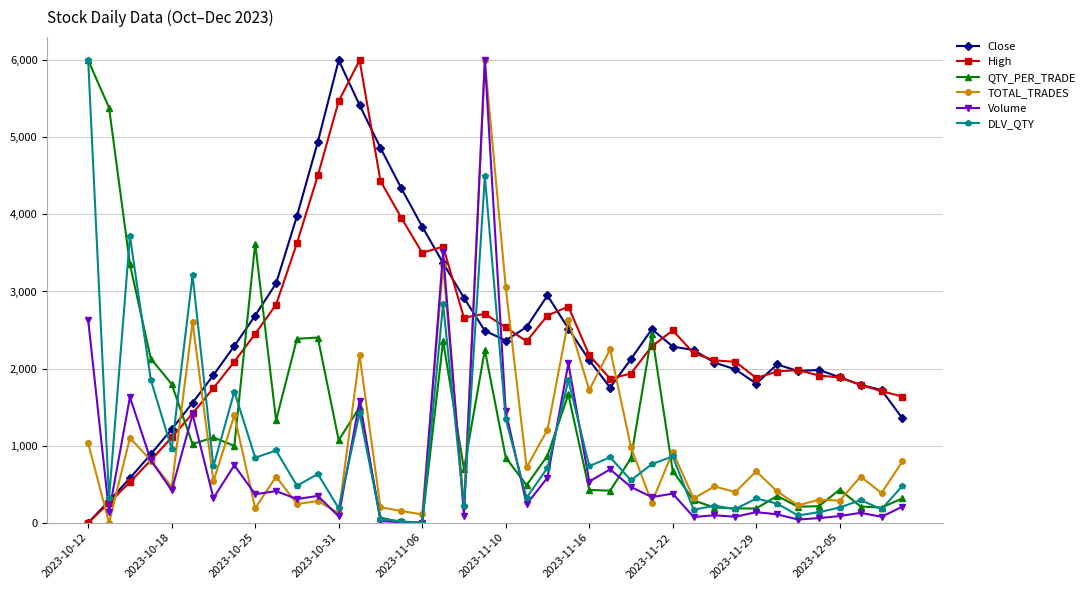

What is the greatest value displayed?

6000.0